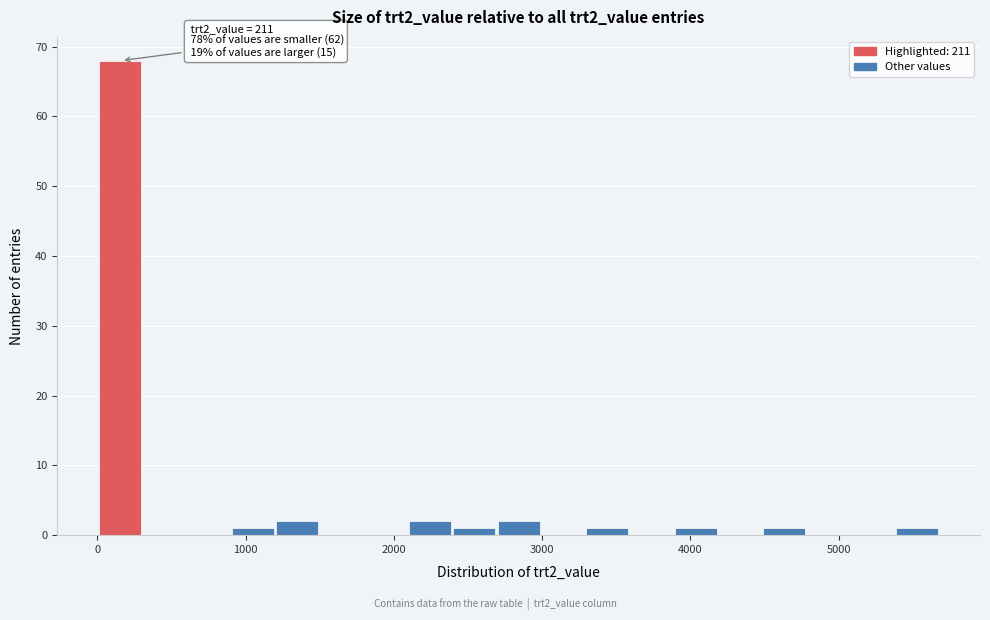

Around what value on the x-axis is the tallest bar? Give the approximate position of its centre, as read against the axis.

200